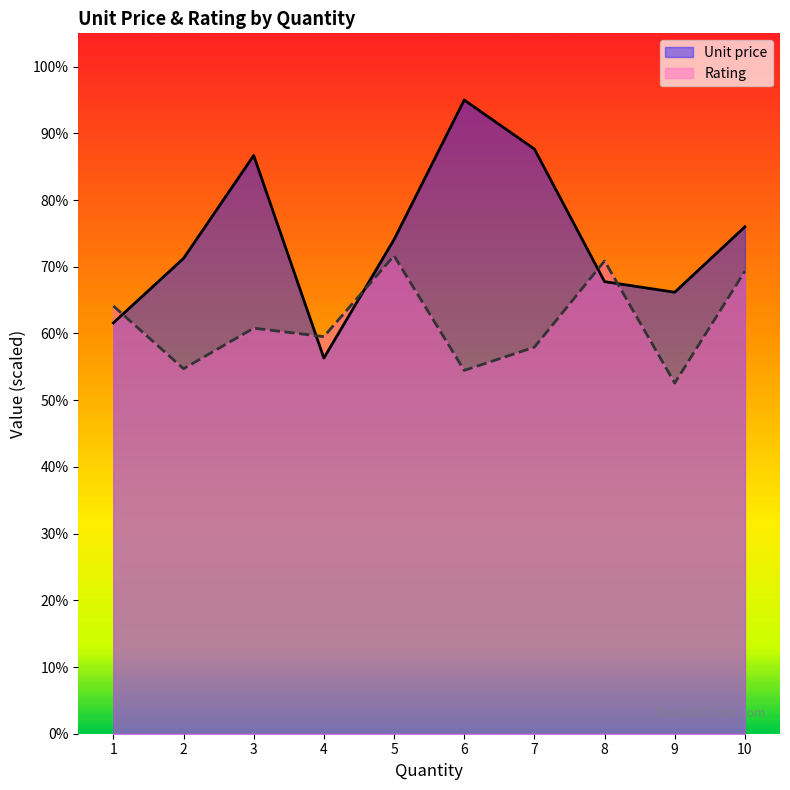

At which category does the chart reach its peak across all series?

6